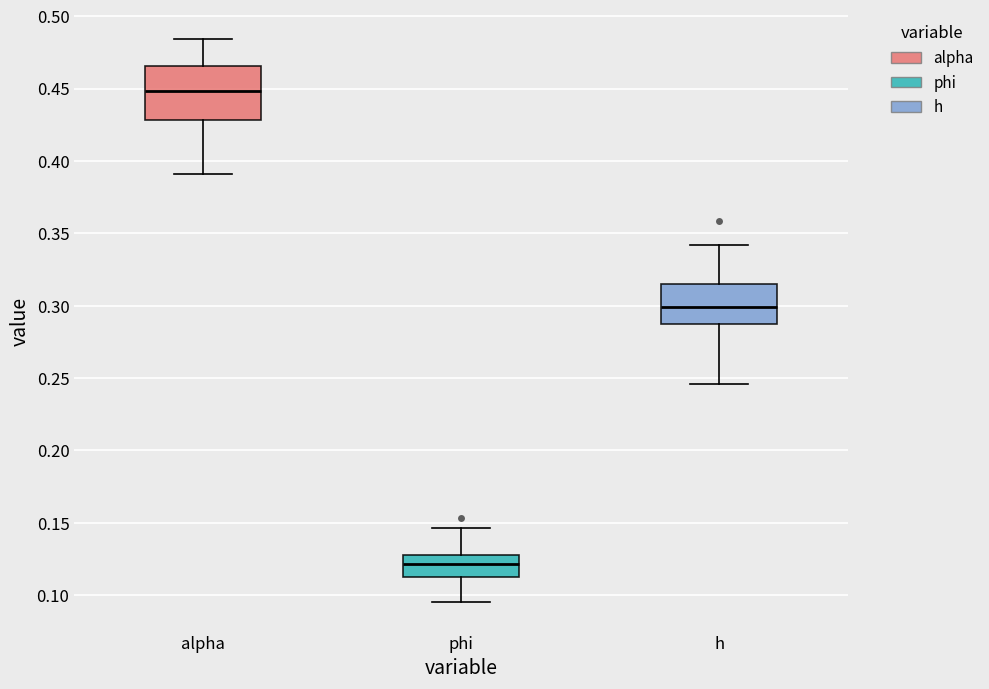

Which box has the lowest median line?

phi